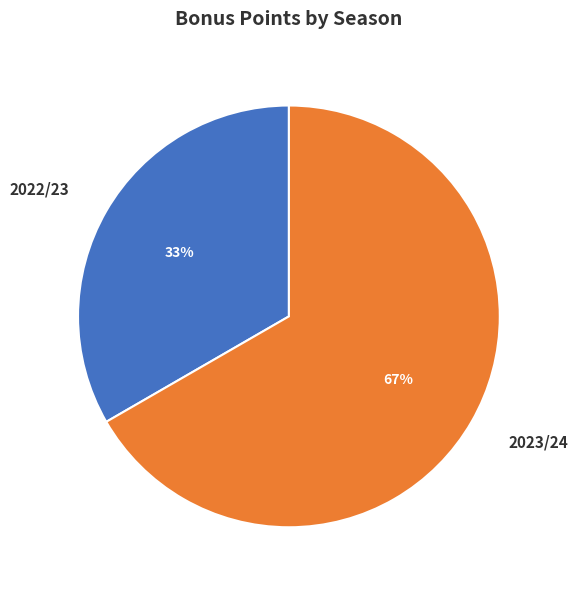

Is there a majority slice in this chart?

Yes